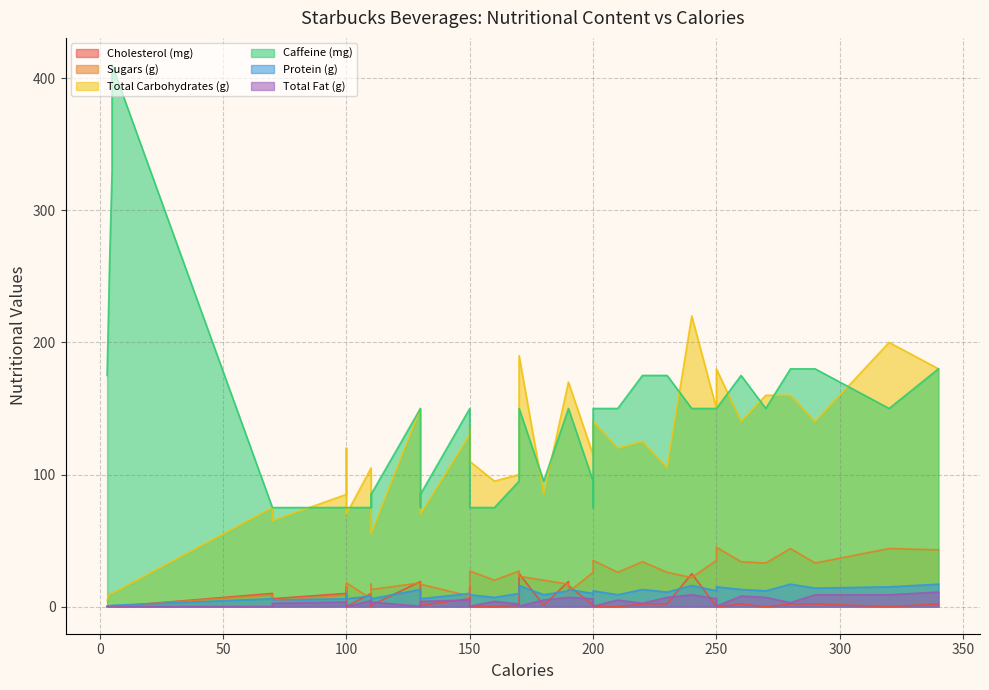

Is it true that Sugars (g) equals 10.4 at 280?

False